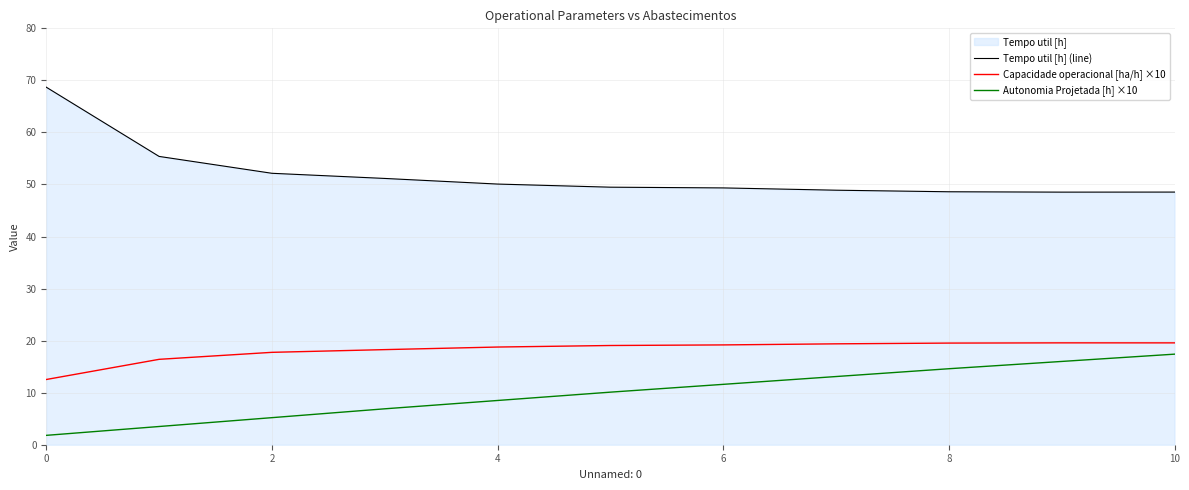

How many lines are shown in the chart?

3